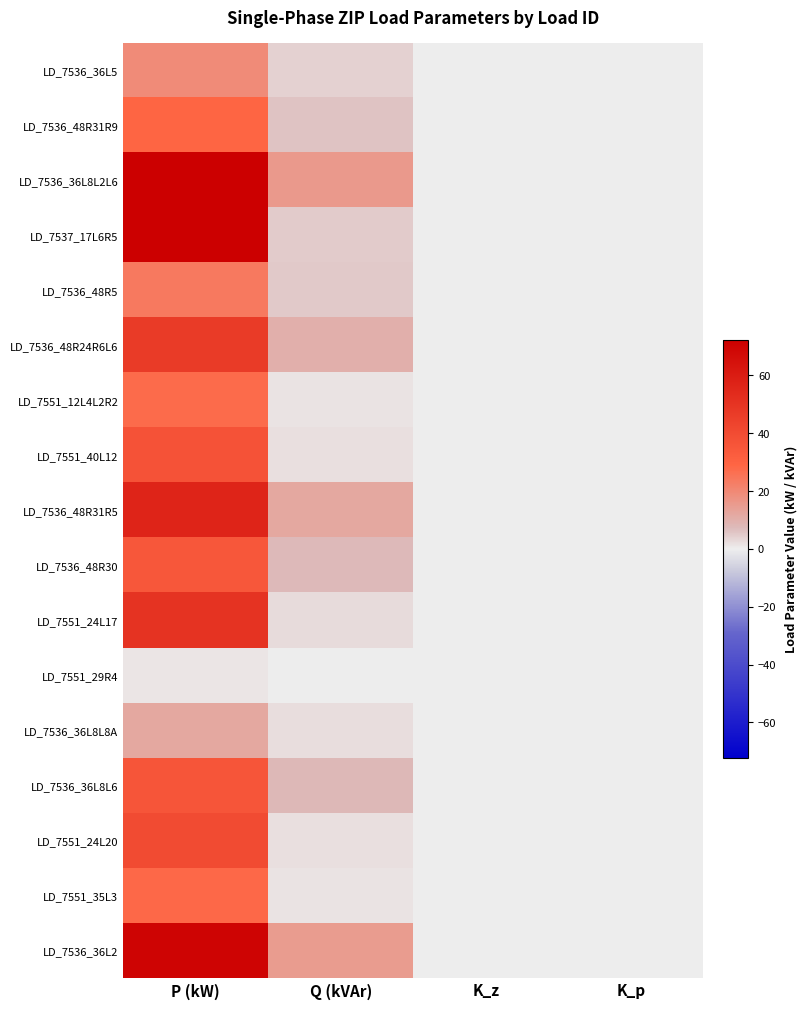

At how many categories does at least one series exceed 18?

1